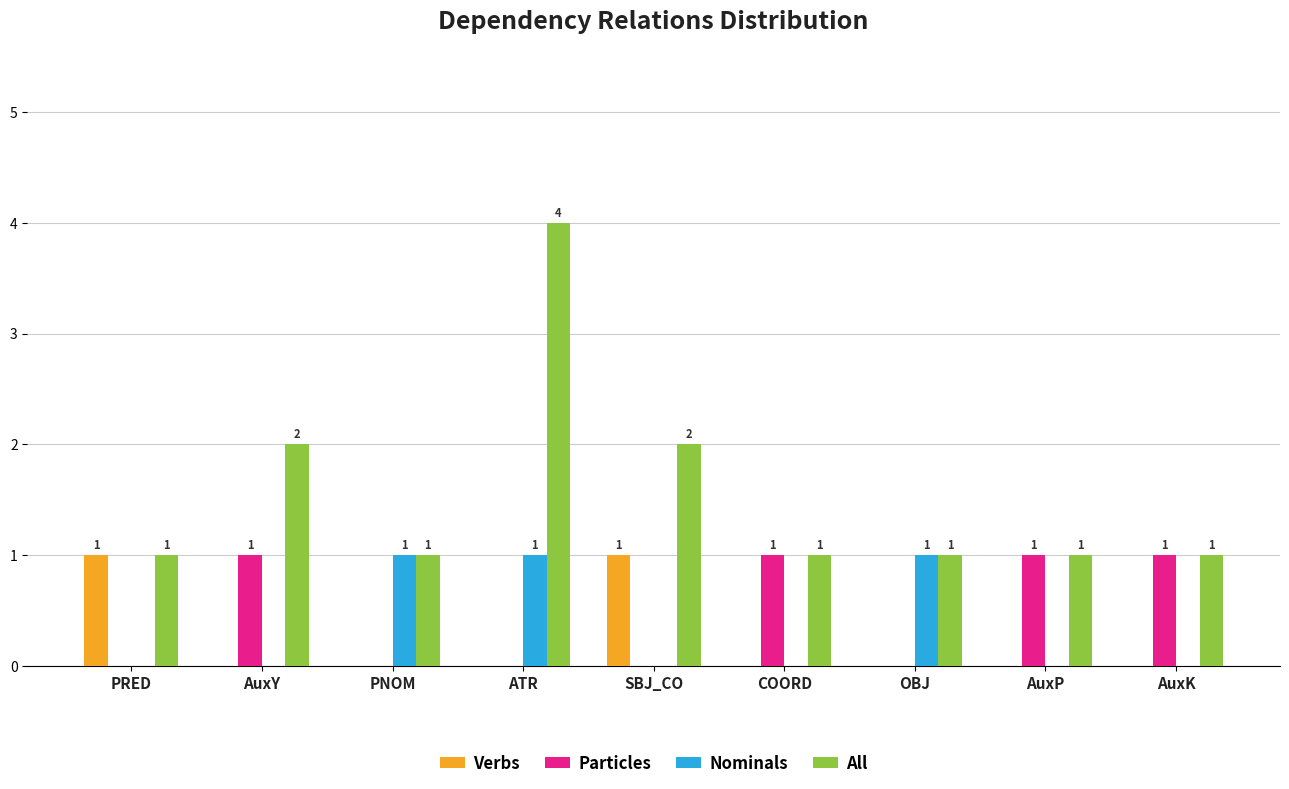

What is the highest value of the Nominals series?

1